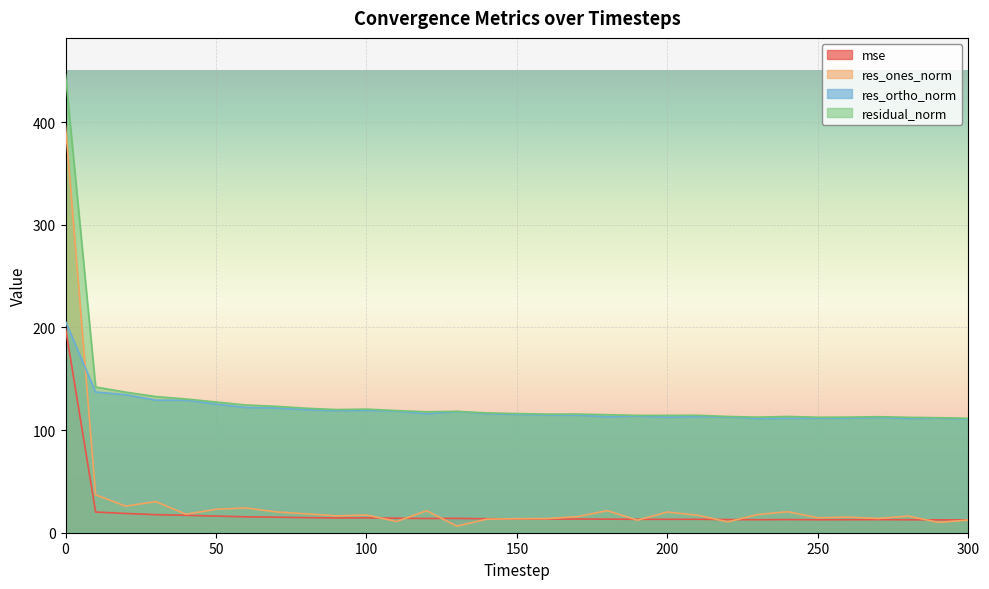

True or false: residual_norm and res_ortho_norm intersect in this chart.

False